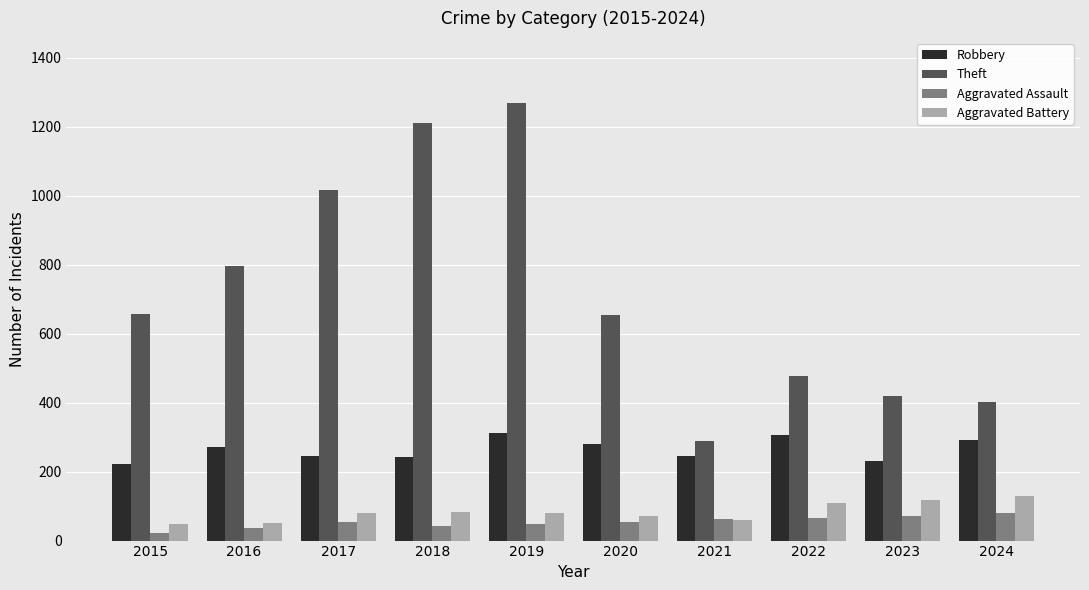

Is it true that Aggravated Battery equals 60 at 2021?

True